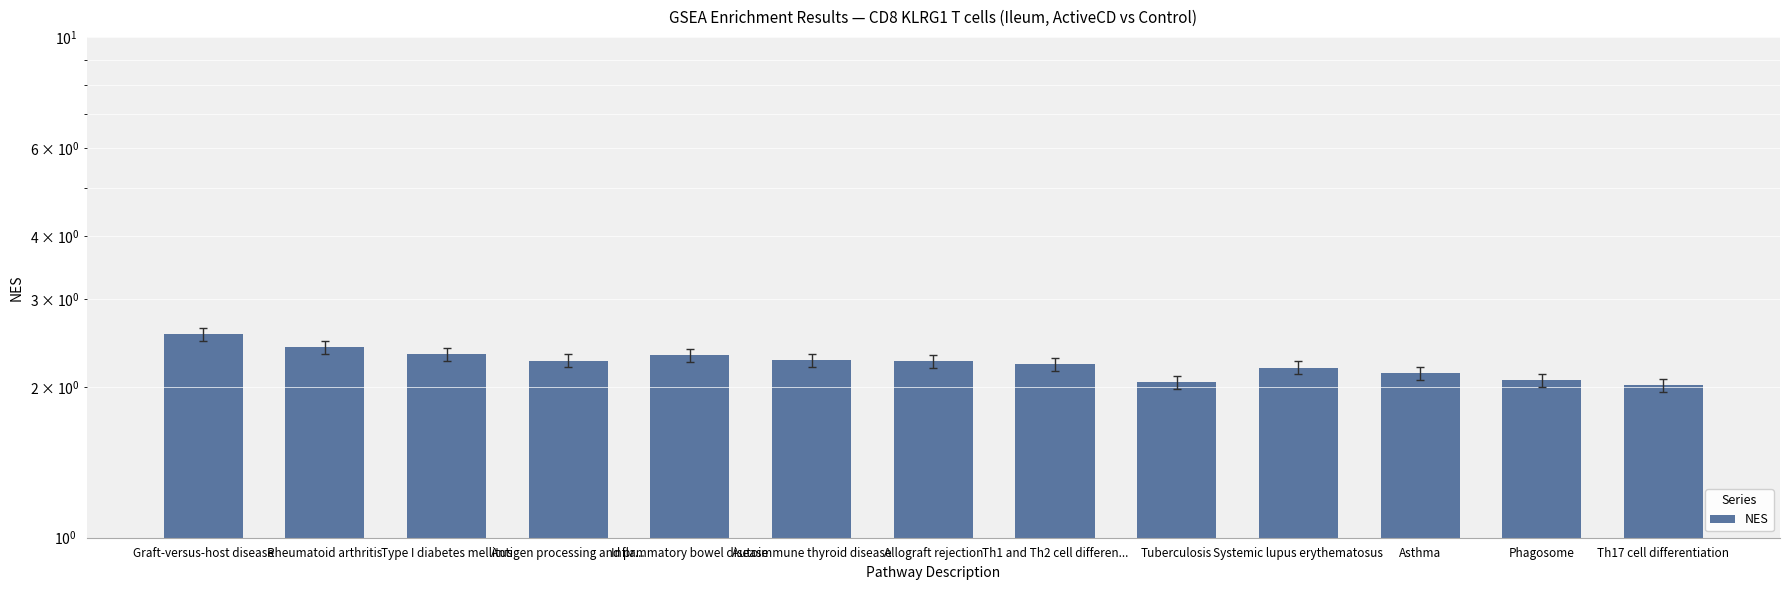

What is the label of the 3rd bar from the right?

Asthma